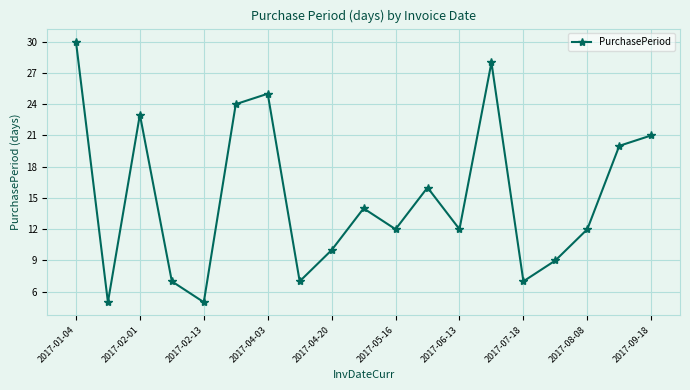

What is the maximum value shown in the chart?

30